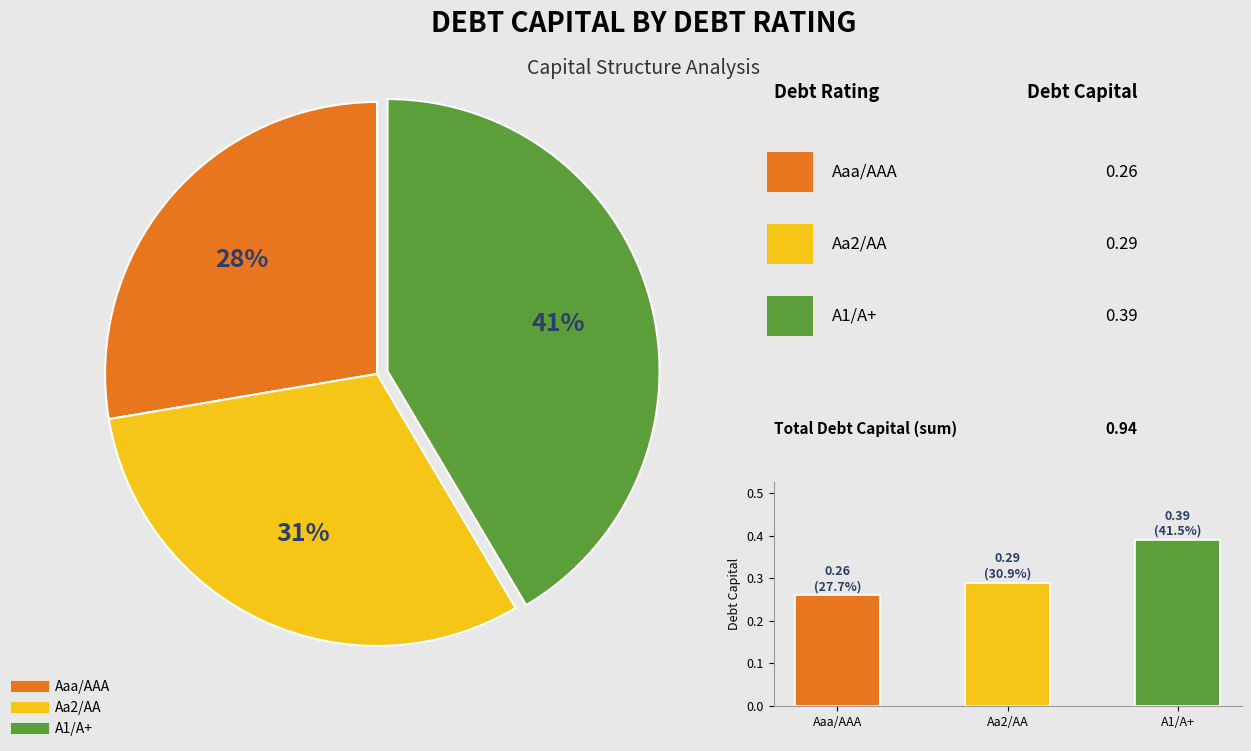

To the nearest percent, what percentage of the pie is A1/A+?

41%